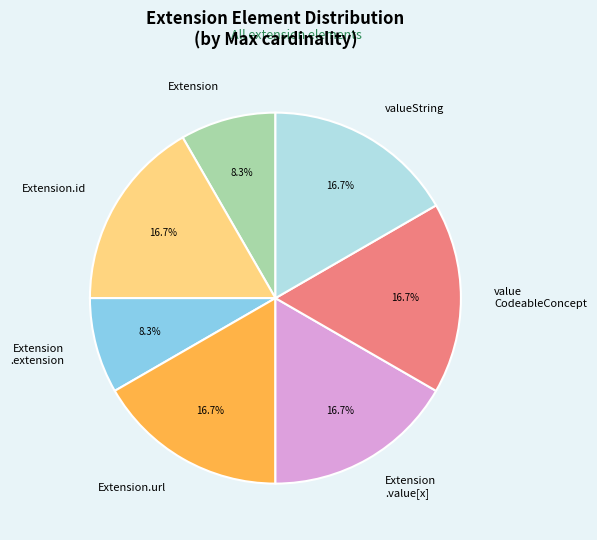

Is there any slice that represents more than half of the pie?

No